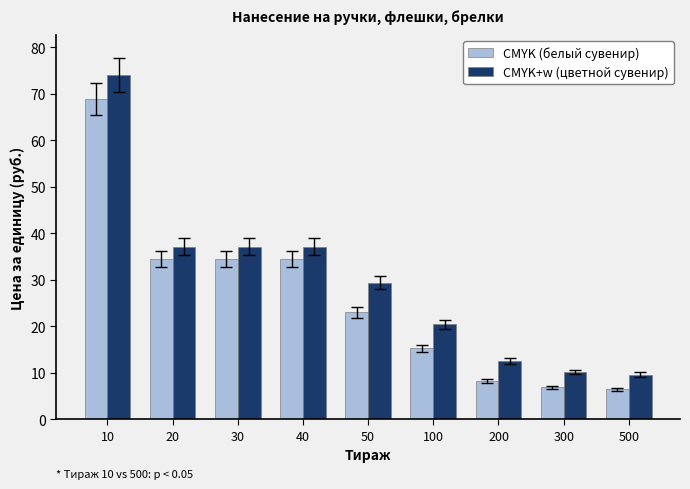

What is the difference between the maximum and minimum values in the CMYK+w (цветной сувенир) series?

64.4